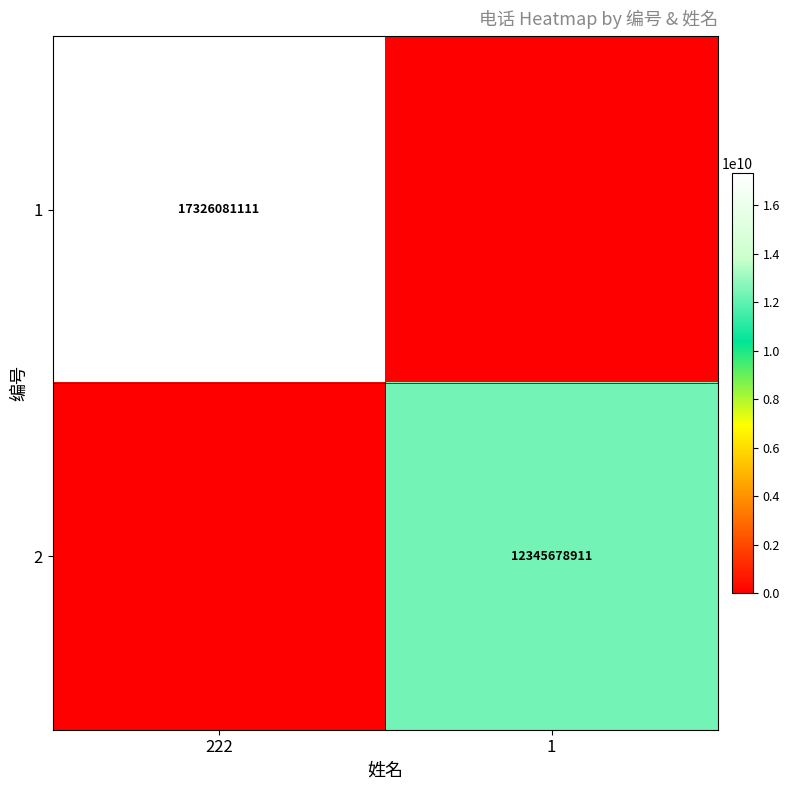

The 1 series shows 30215442751 at 222. True or false?

False